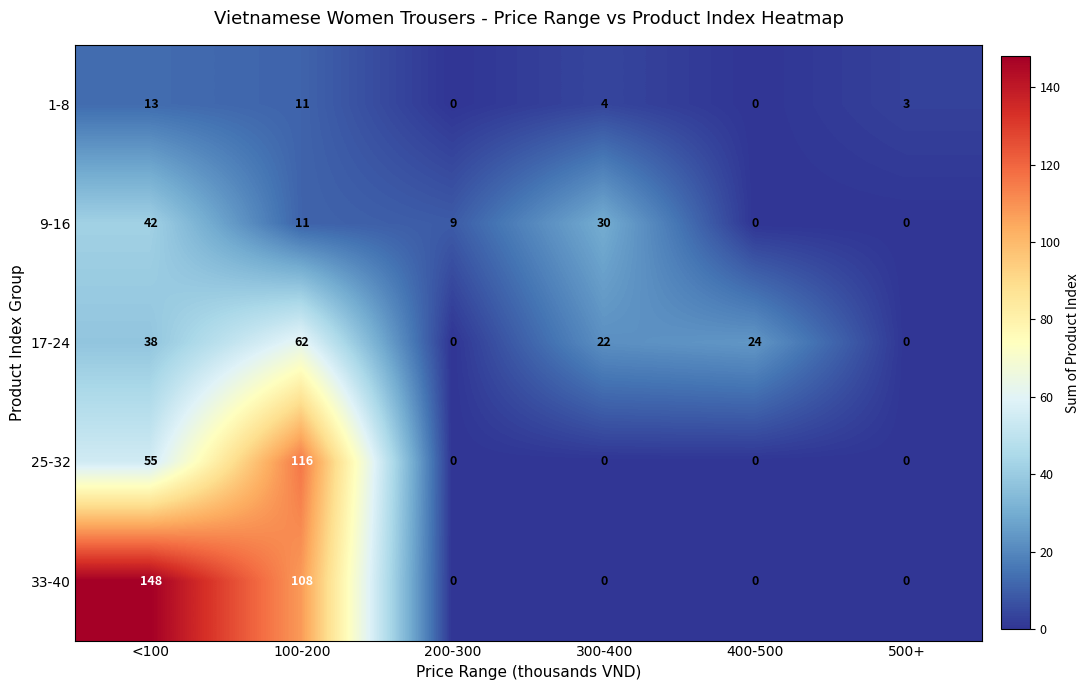

The value of 25-32 at 500+ is 74. True or false?

False